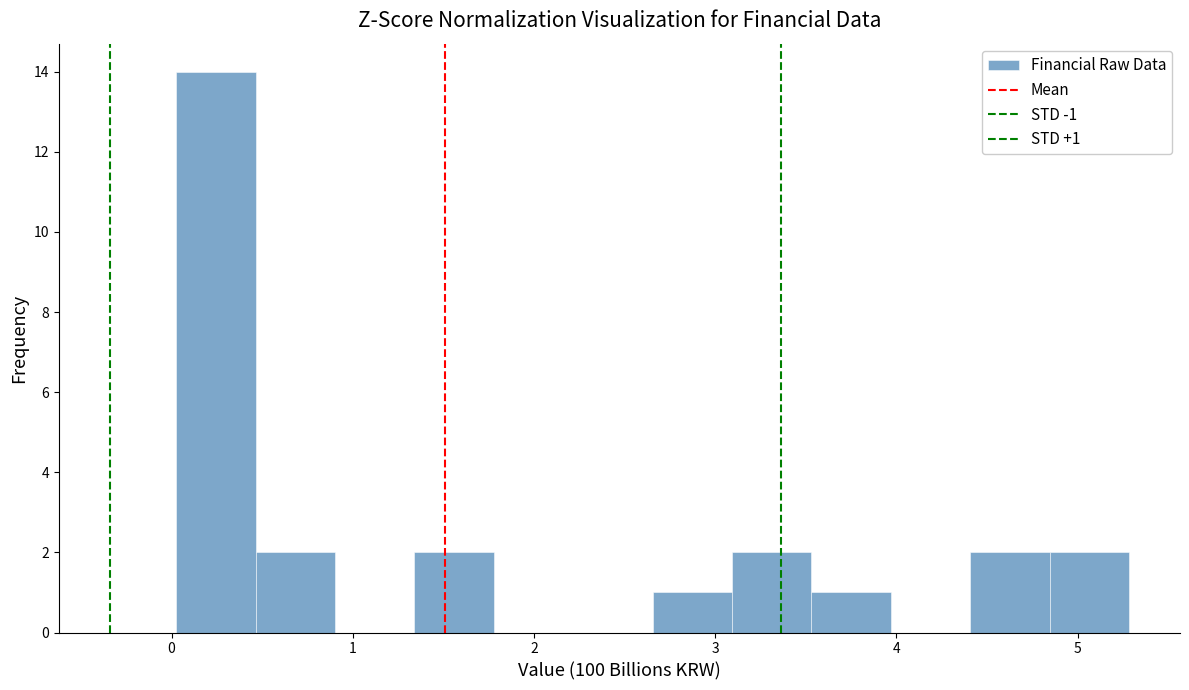

Which range on the x-axis has the tallest bar?

0.0 to 0.5